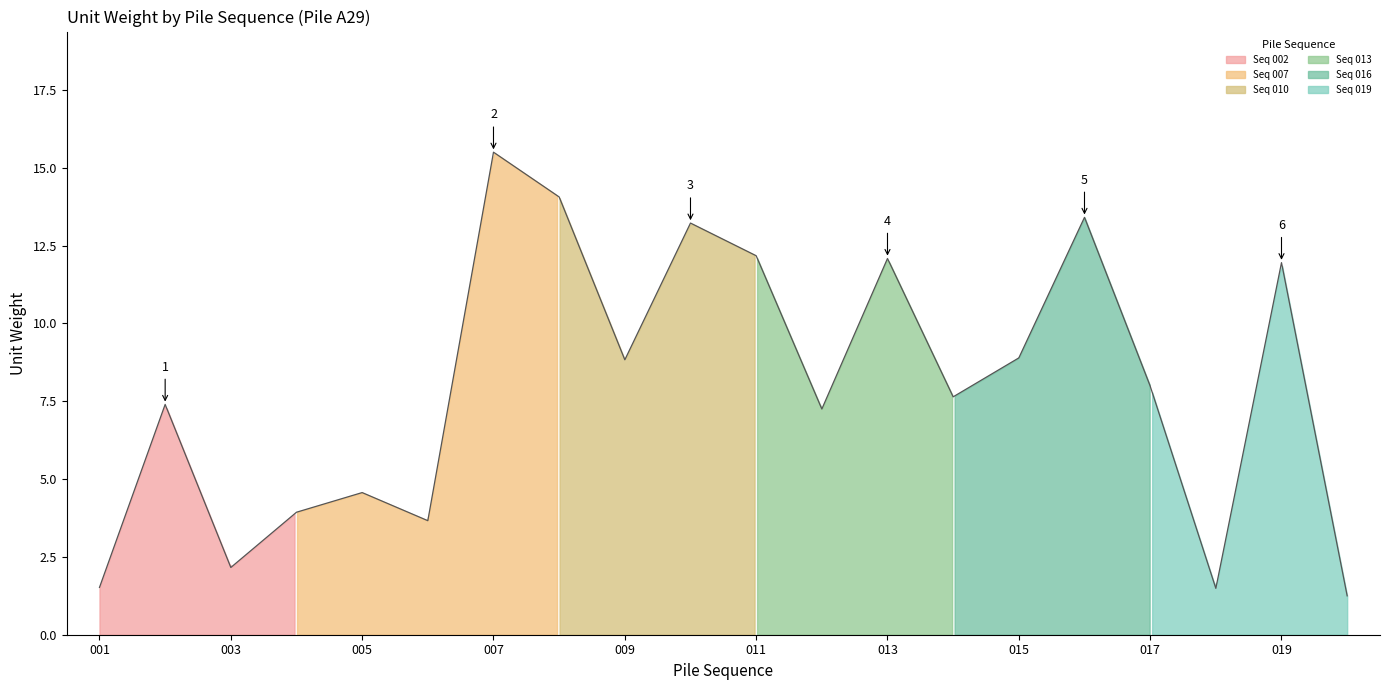

What is the difference between the maximum and minimum values?

14.3